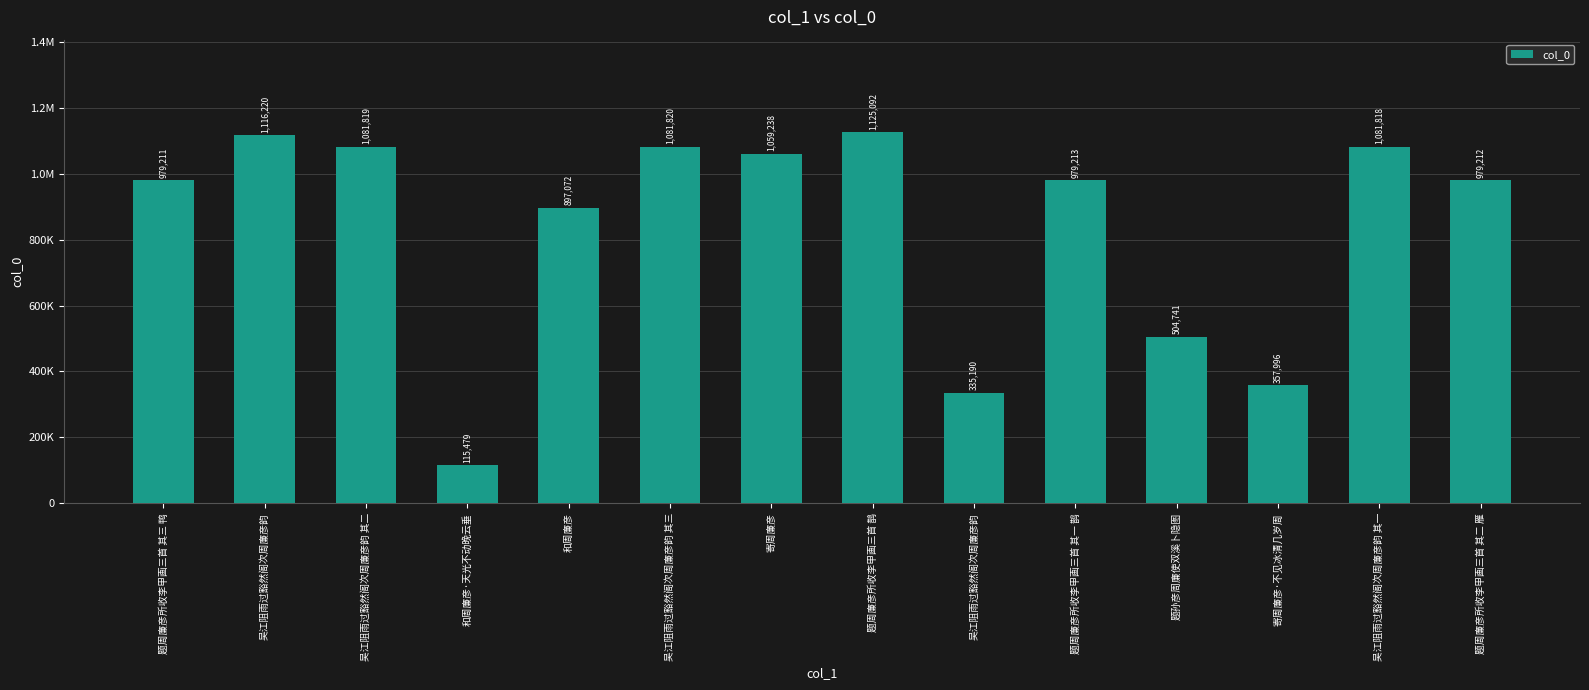

What is the sum of all values?

11694121